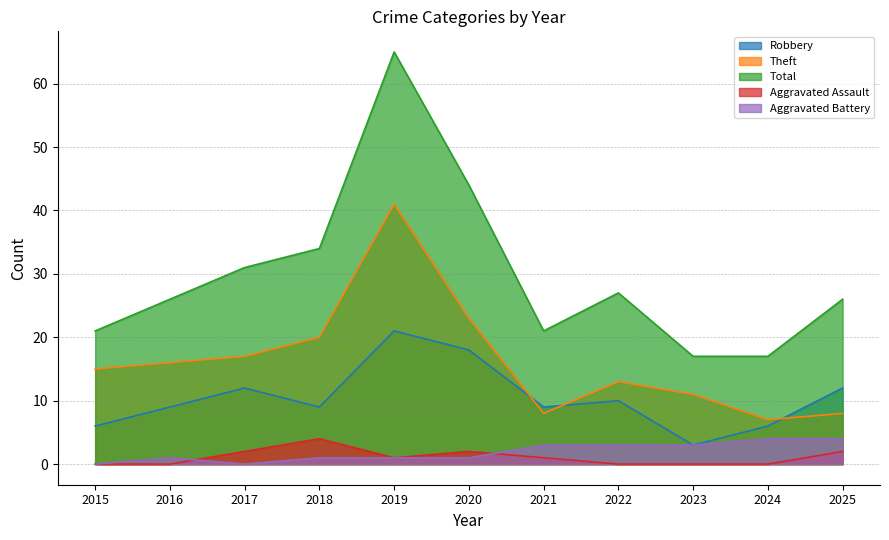

What is the value of the Aggravated Battery point at the 9th from the left?

3